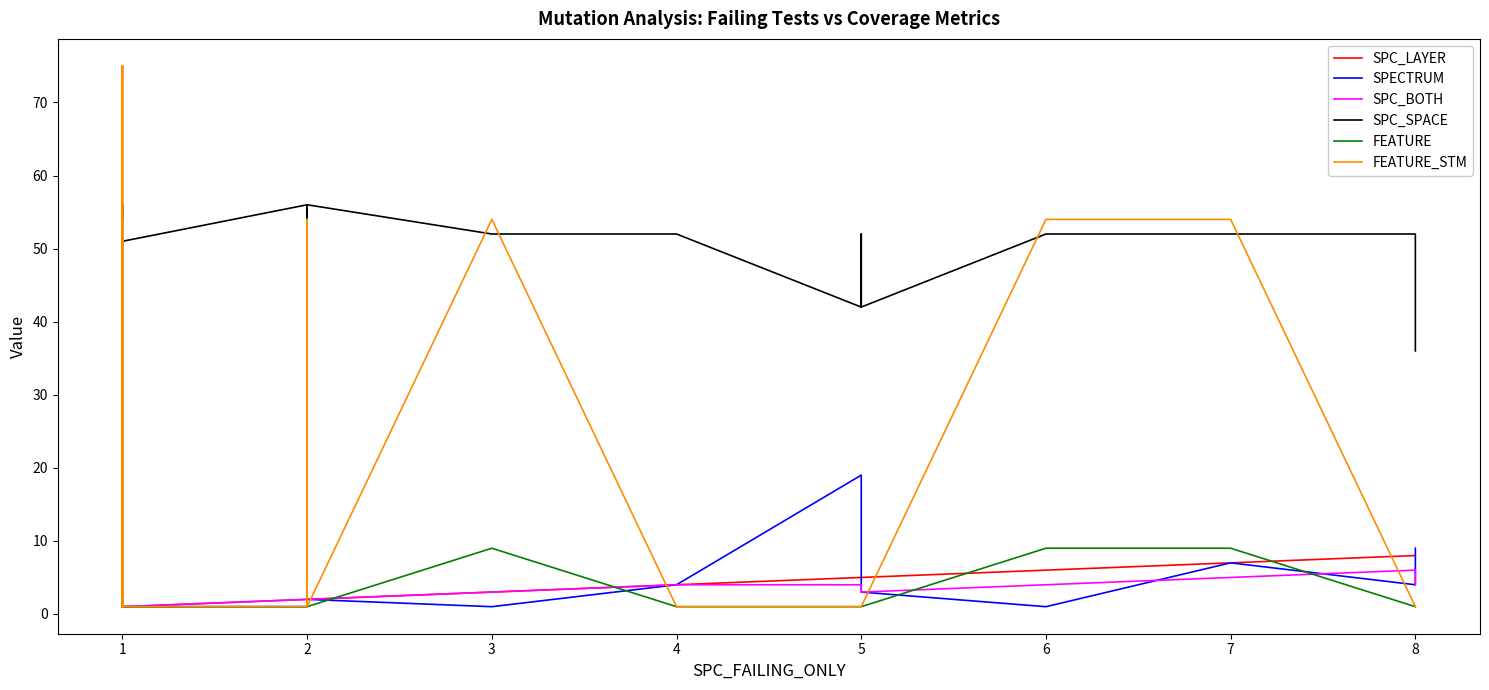

Which series changed the most between 1 and 6?

FEATURE_STM